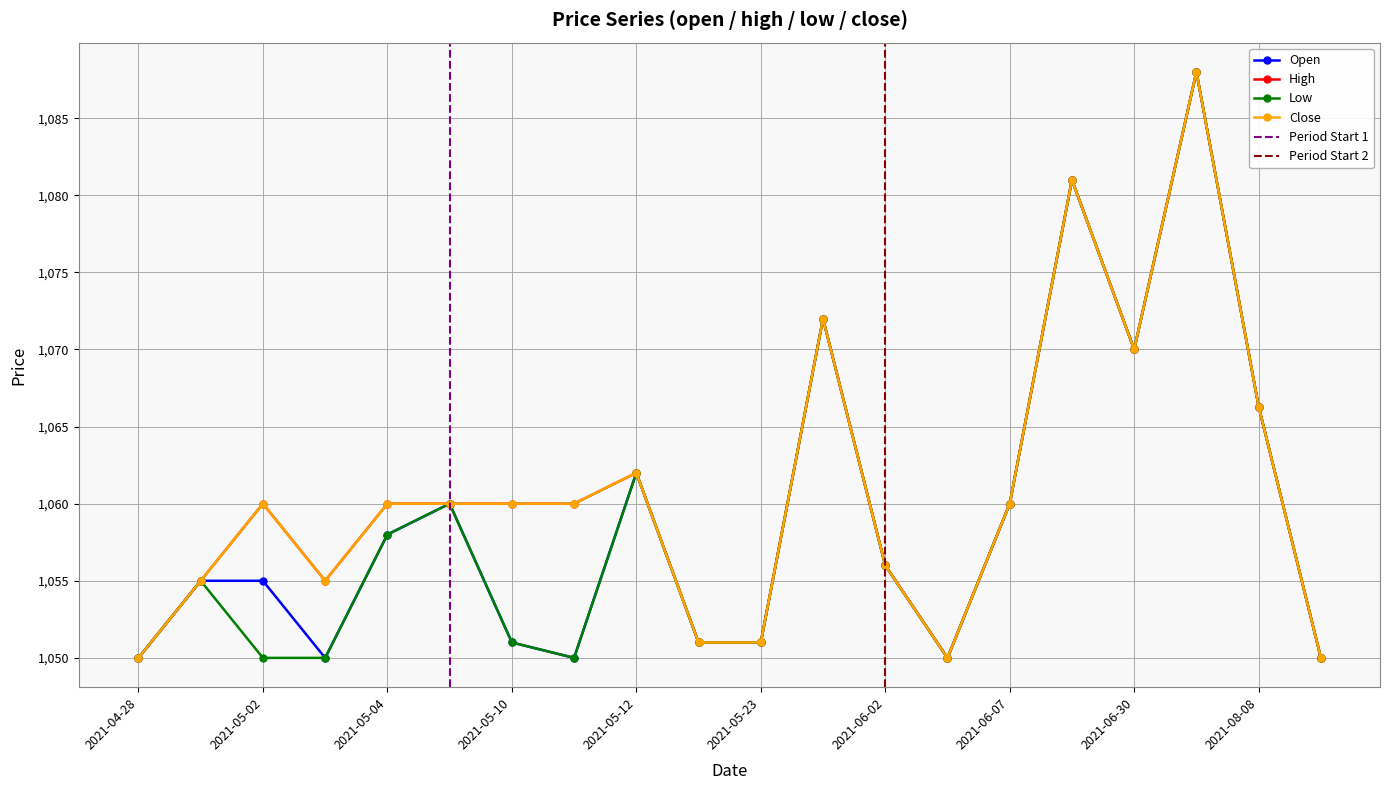

Which series has the largest total across all categories?

high